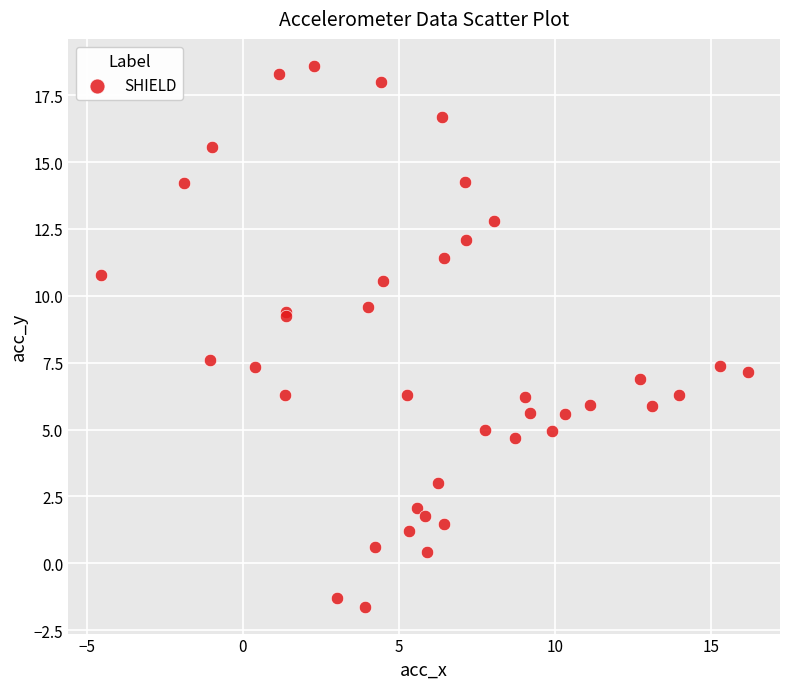

What Y value in the scatter plot is closest to 8?

7.6